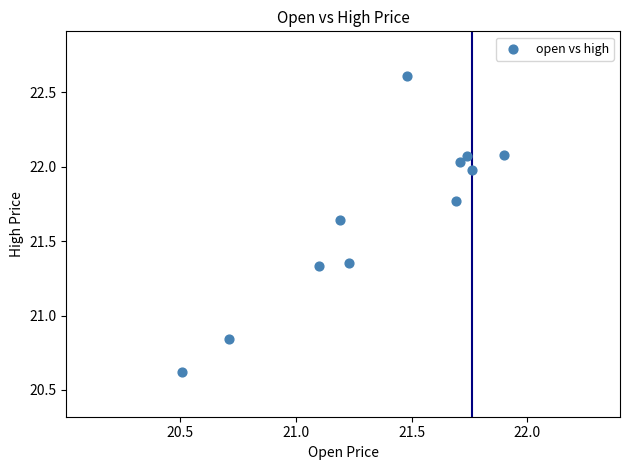

What is the range of Y values (max minus min)?

2.0